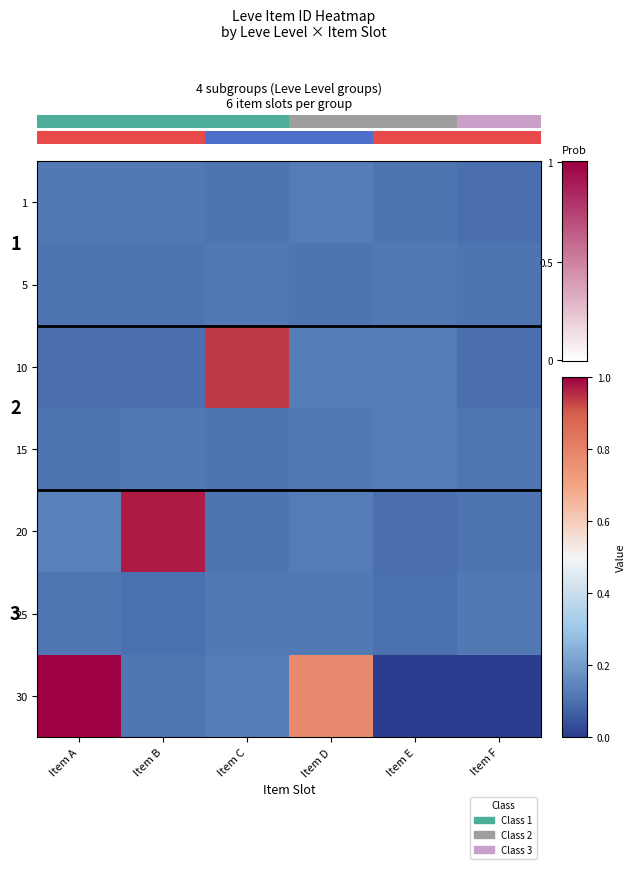

List the labels in order of 5 value, largest first.

Item E, Item C, Item B, Item F, Item D, Item A